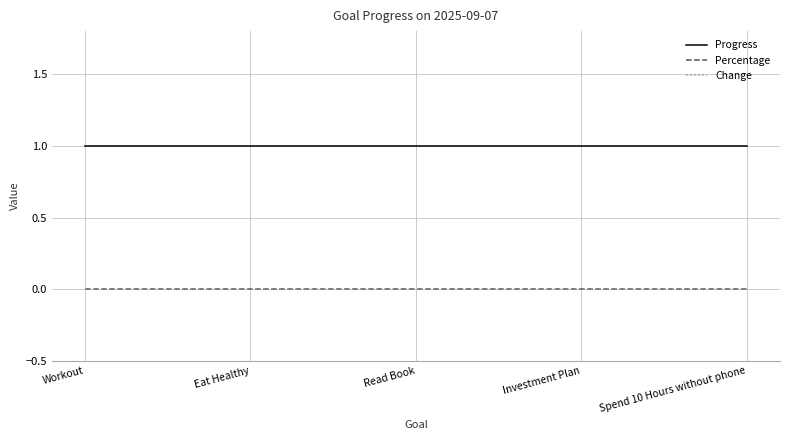

Which series changed the most between Read Book and Spend 10 Hours without phone?

Progress